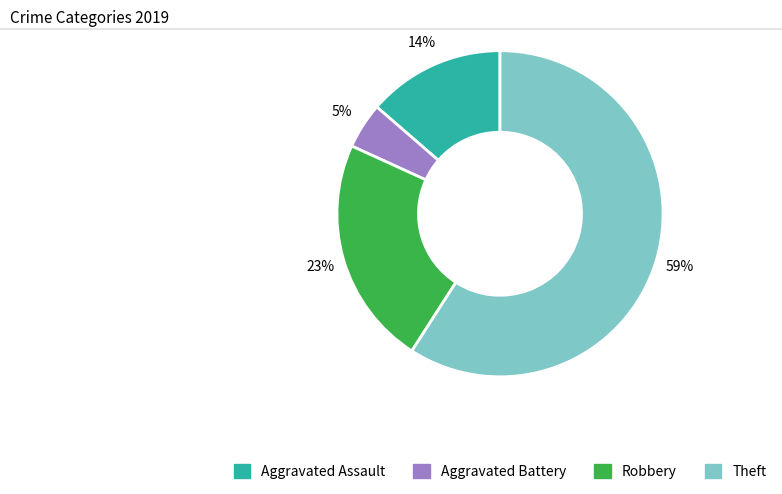

Rank the categories by value from highest to lowest.

Theft, Robbery, Aggravated Assault, Aggravated Battery